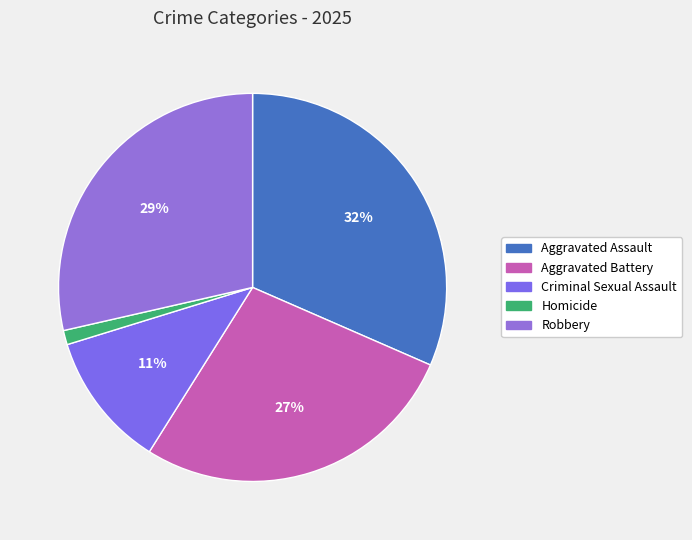

Is the sum of Criminal Sexual Assault and Robbery greater than half?

No